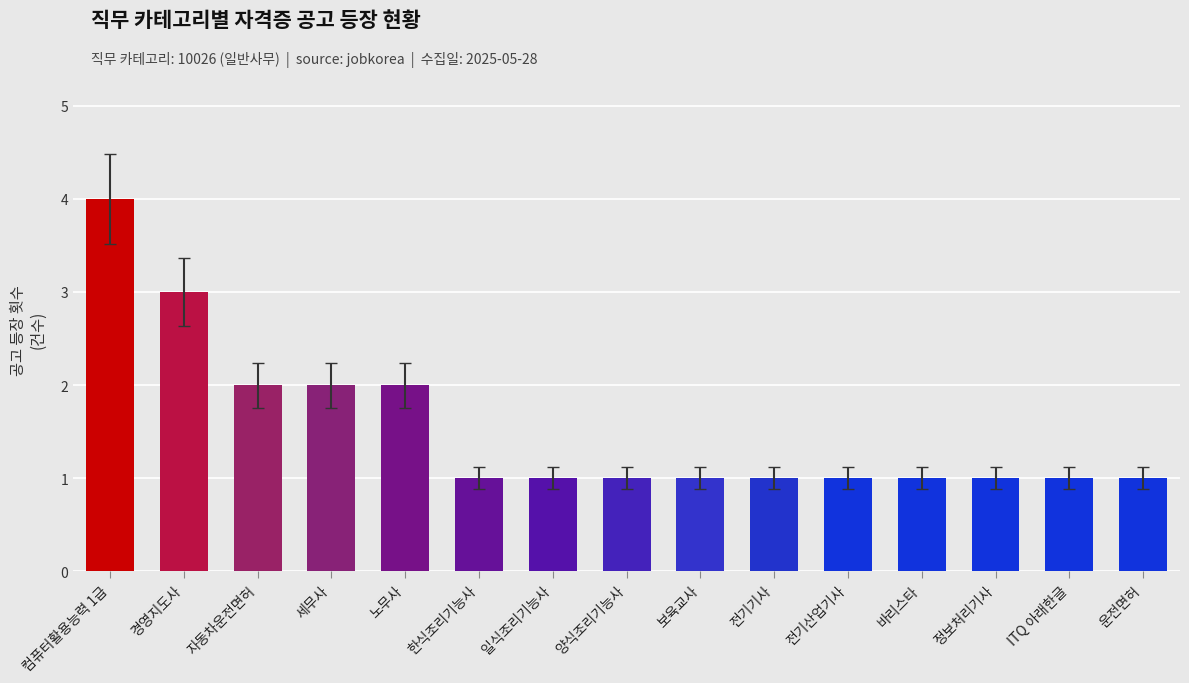

Is it true that the value at 컴퓨터활용능력 1급 is 4?

True